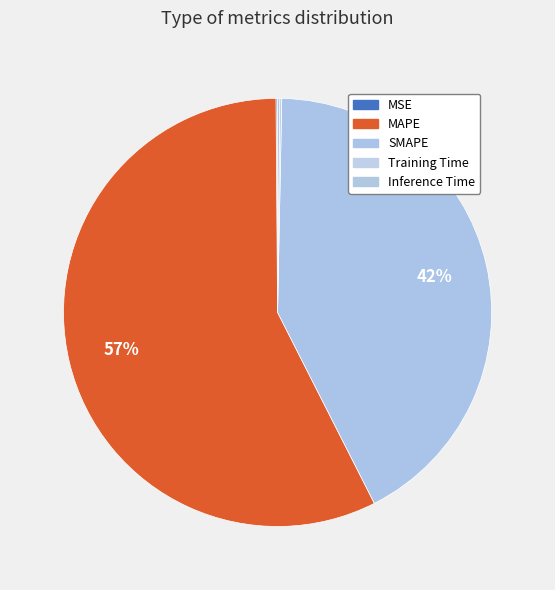

Between SMAPE and Training Time, which is larger?

SMAPE